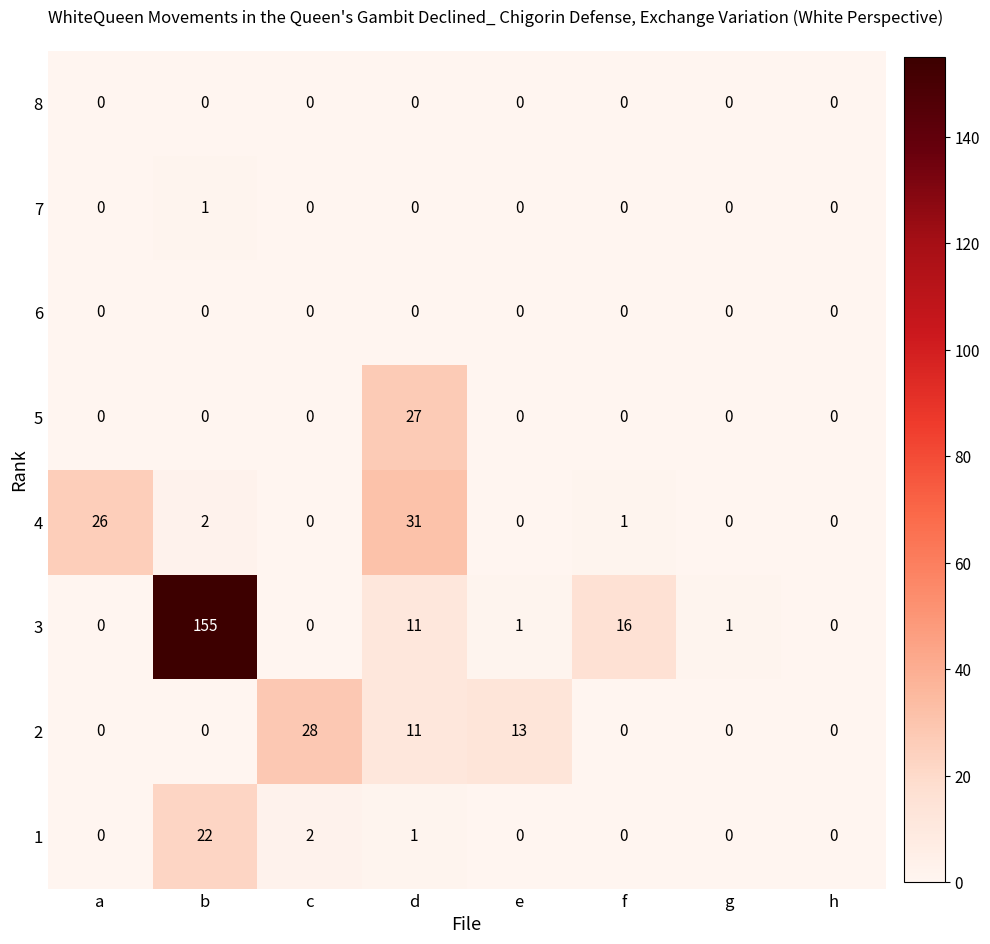

How many series are shown in this chart?

8